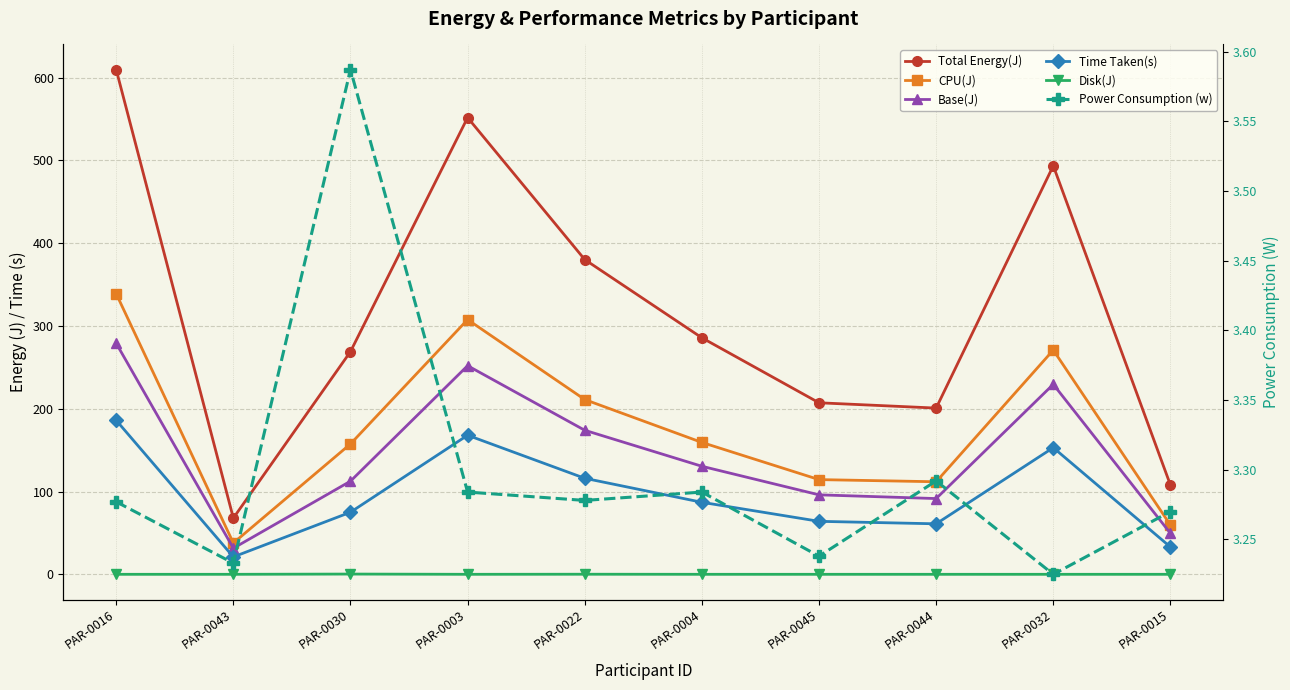

At which category does Total Energy(J) reach its first local peak?

PAR-0003